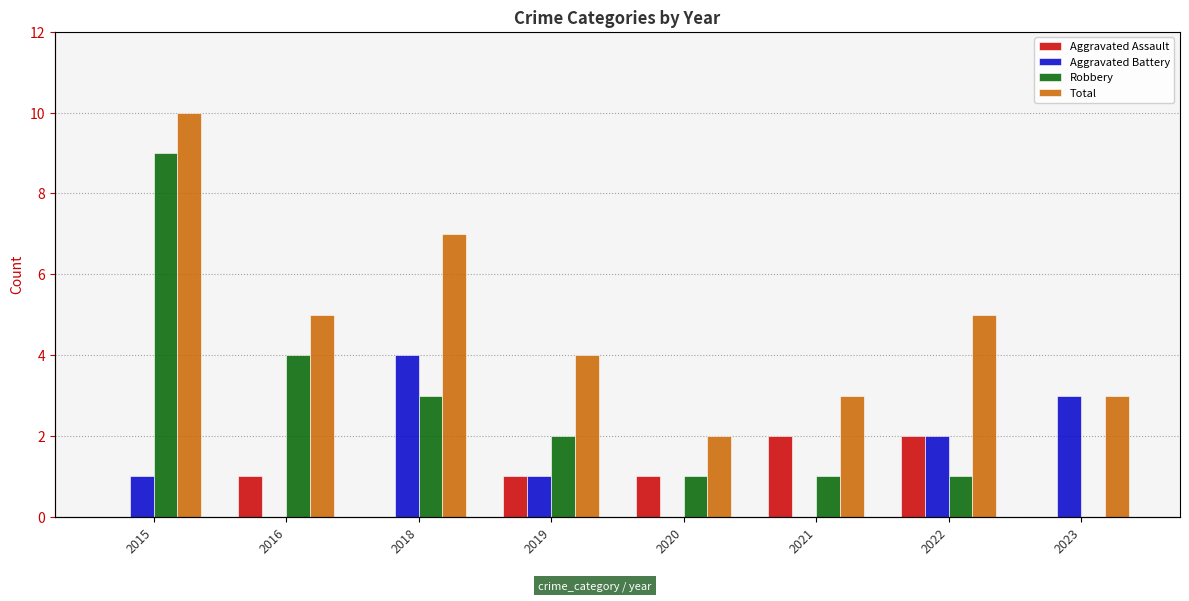

The Total series shows 5 at 2023. True or false?

False